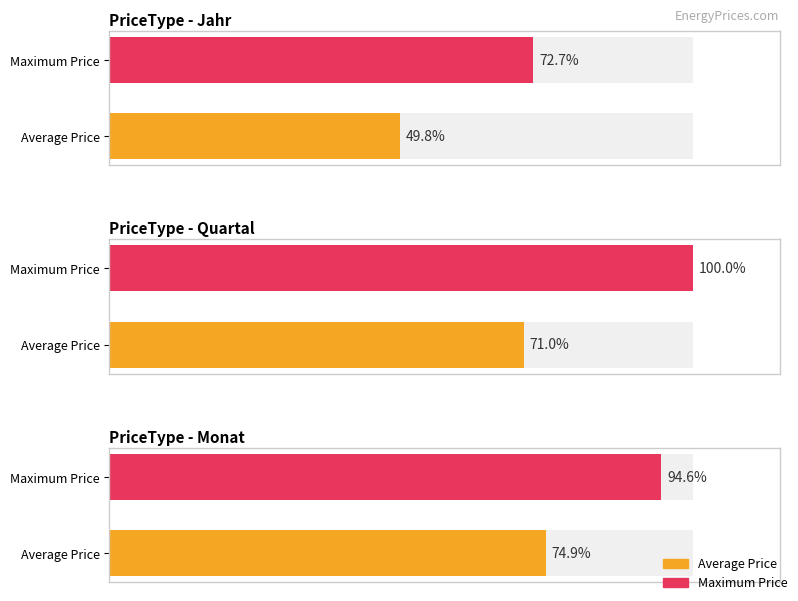

How many bars are there in total?

6